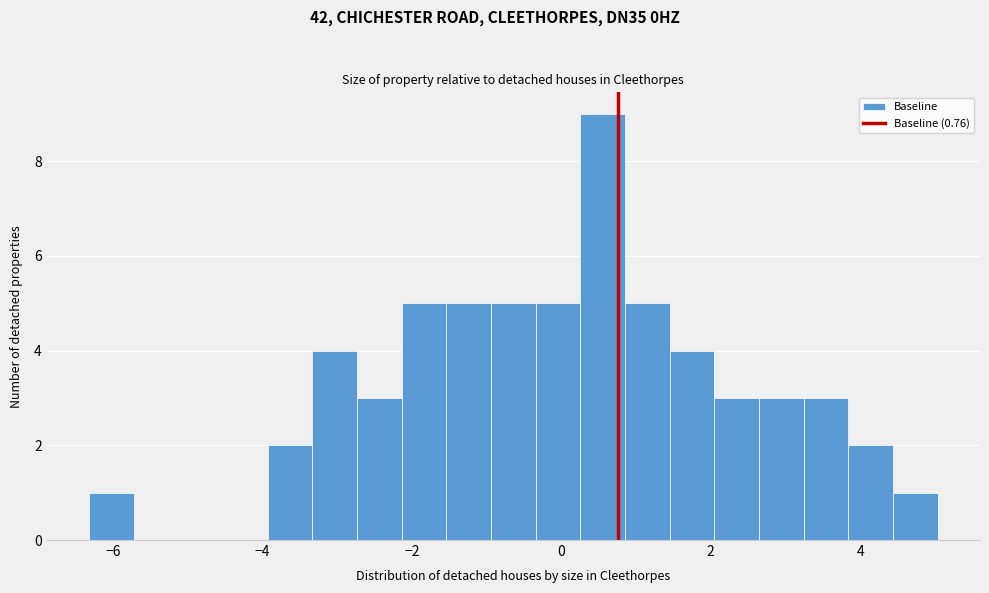

Around what value on the x-axis is the tallest bar? Give the approximate position of its centre, as read against the axis.

0.6